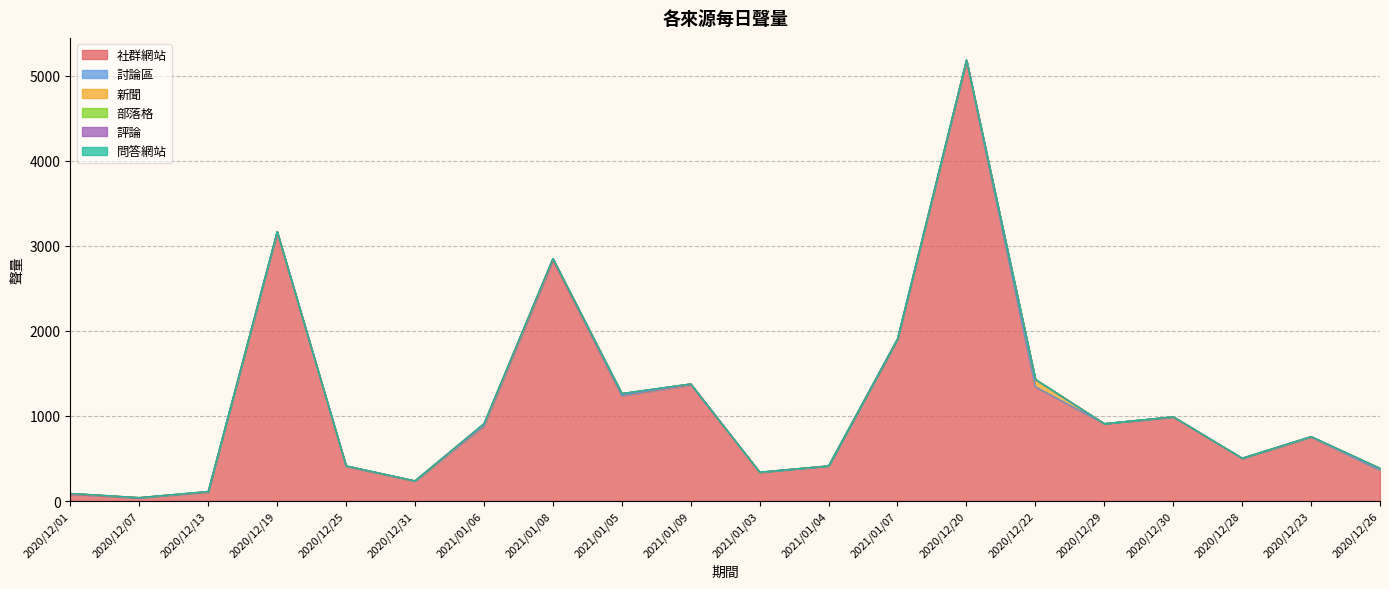

What is the total value across all series at 2020/12/25?

414